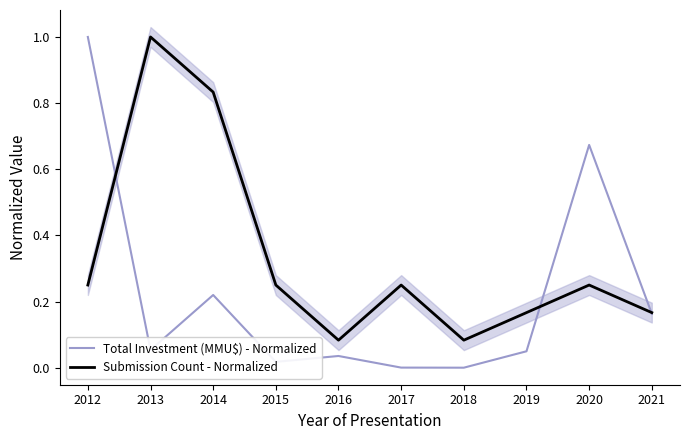

Which has a higher value, 2021 or 2019?

2021